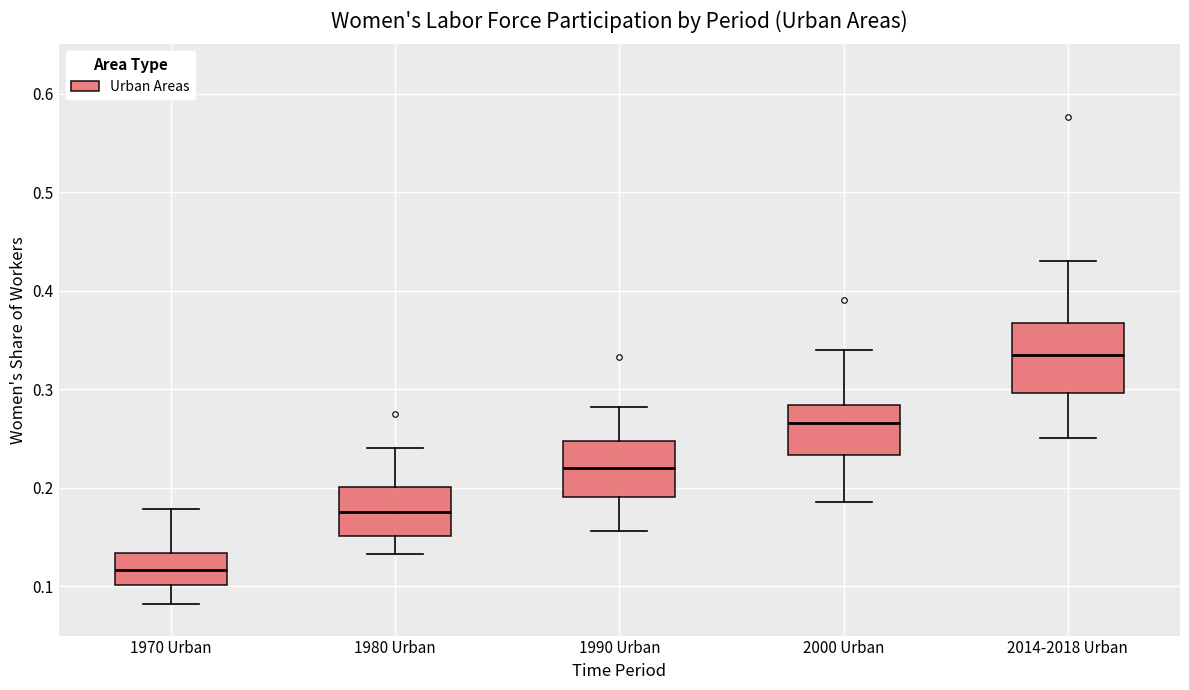

Which box has the lowest median line?

1970 Urban